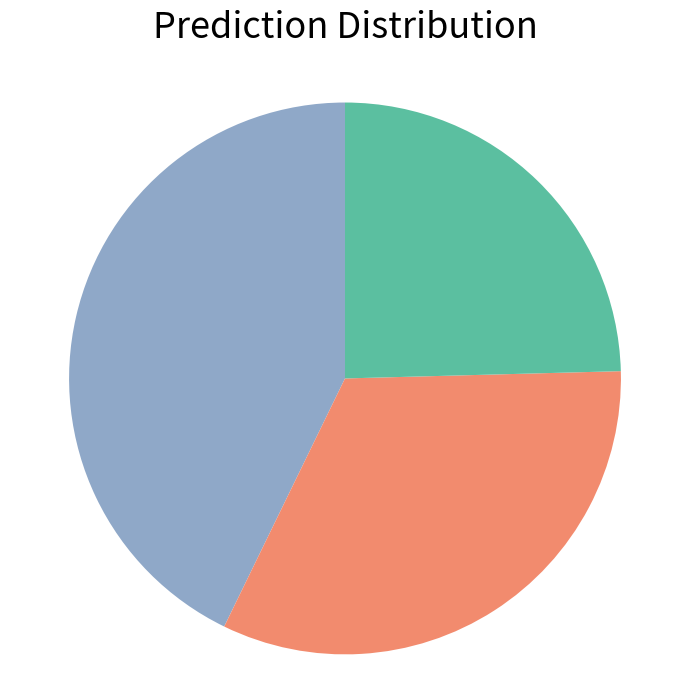

Is there any slice that represents more than half of the pie?

No